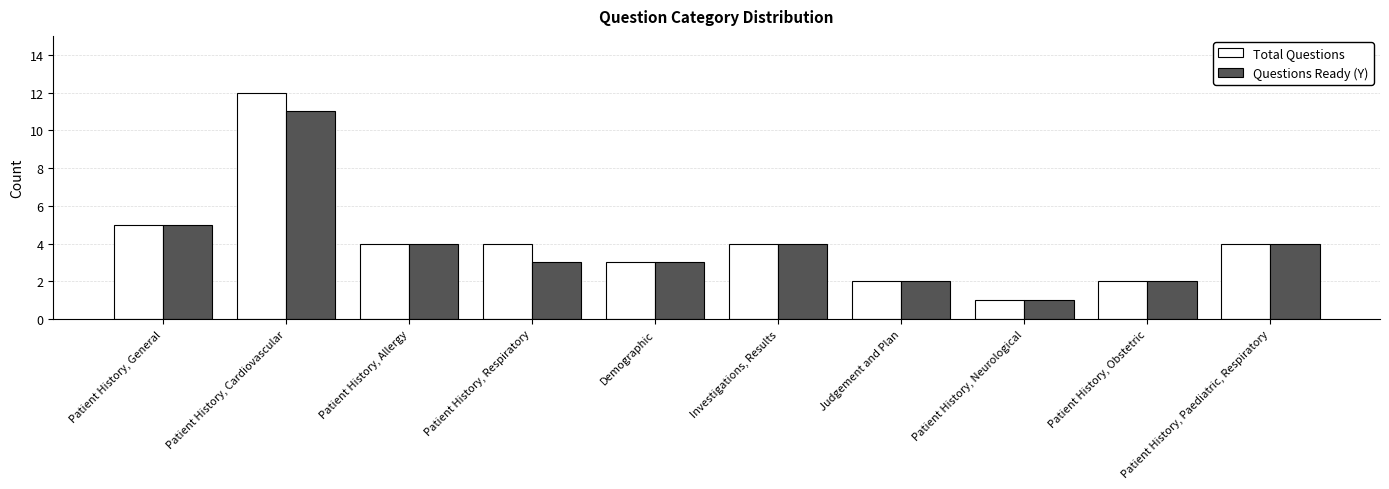

At how many categories does at least one series exceed 7?

1